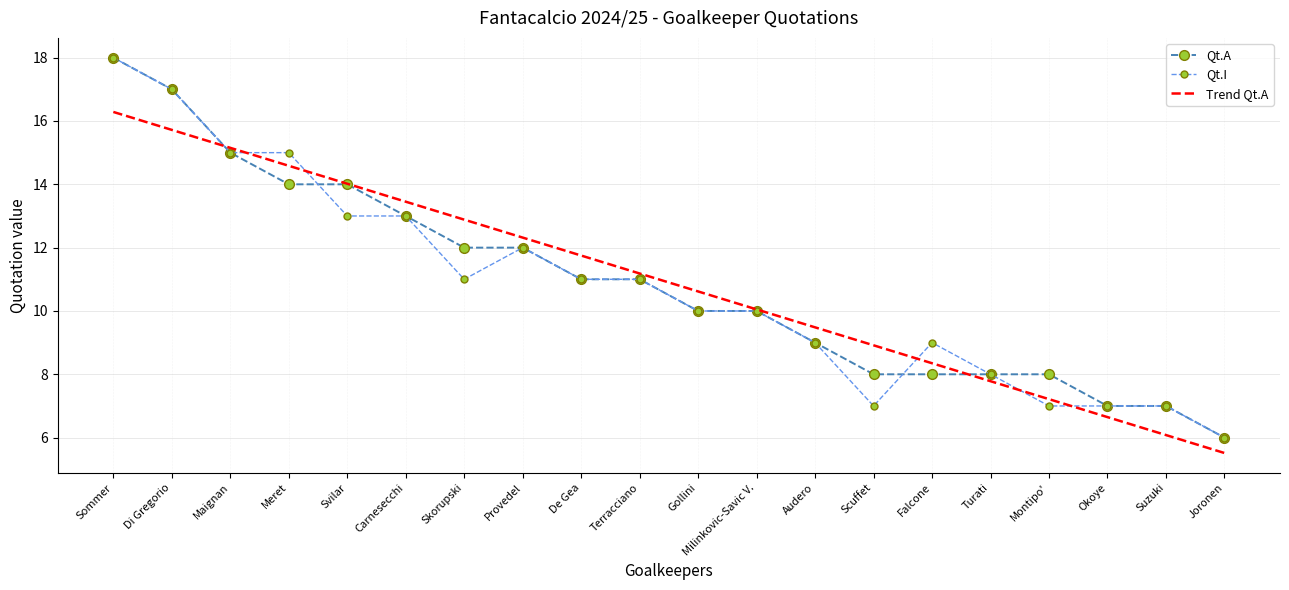

At which label does Qt.I reach its minimum?

Joronen